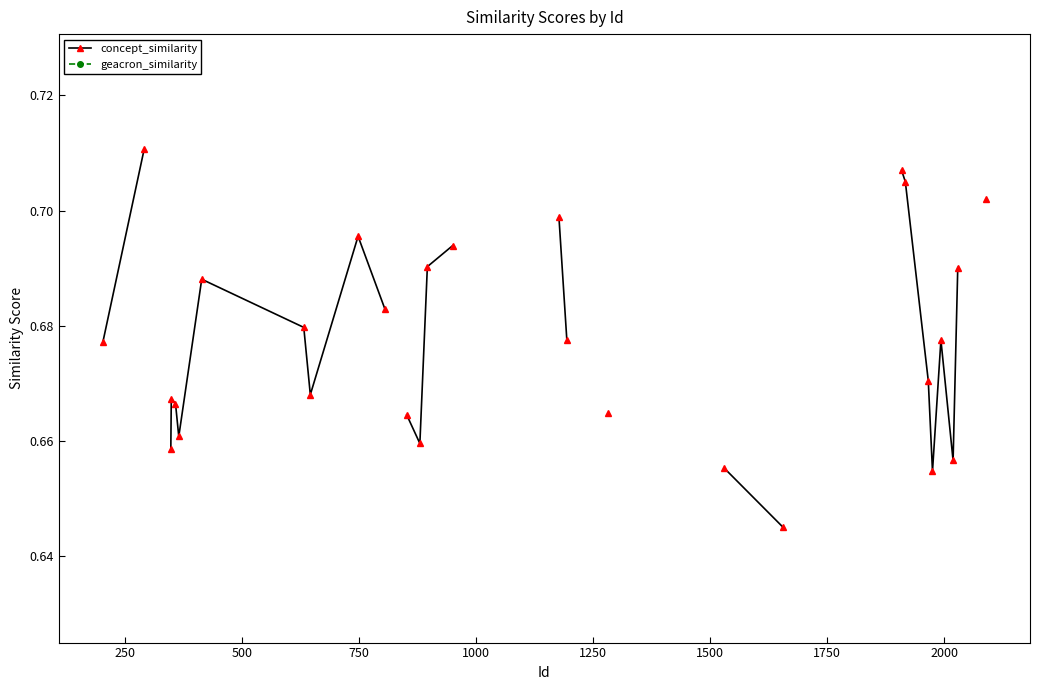

List the series in order of their peak value, lowest first.

concept_similarity, geacron_similarity